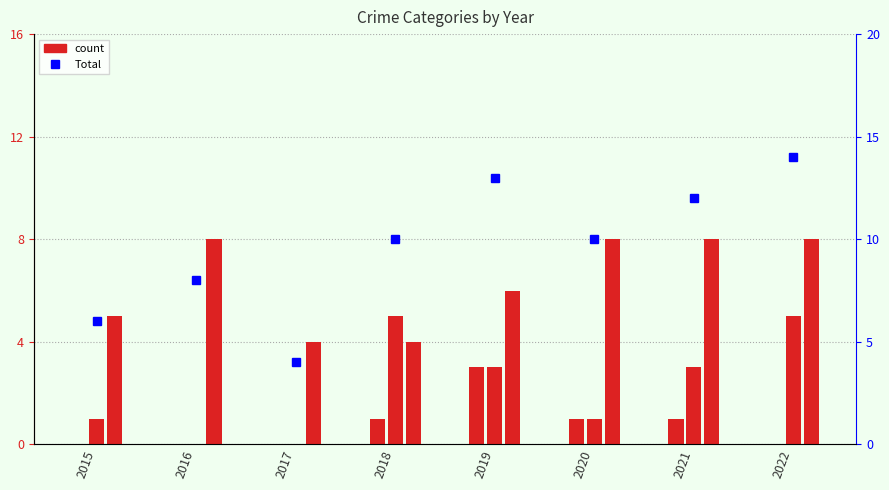

True or false: Robbery has a value of 8 at 2016.

True